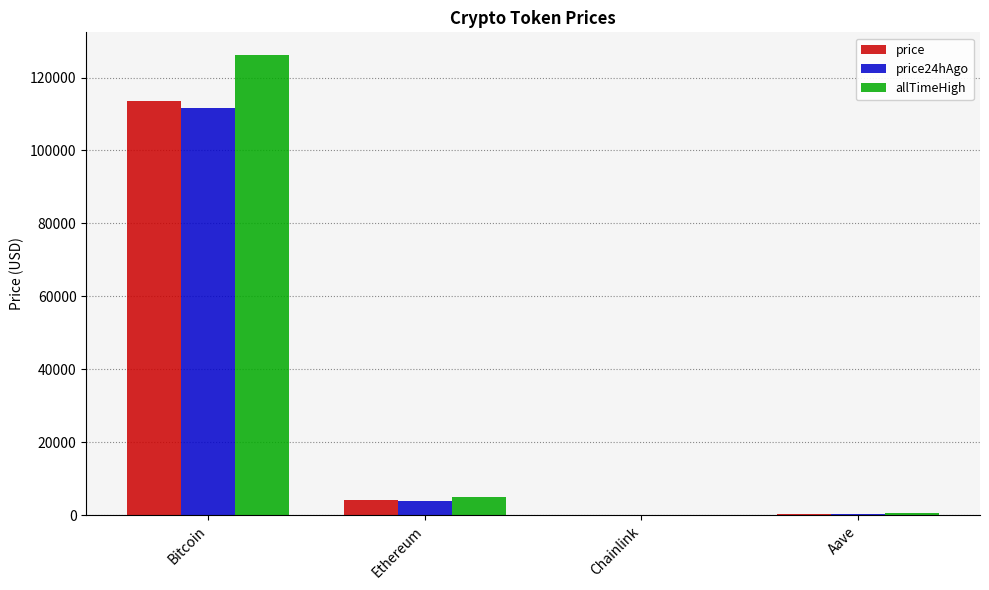

At which category is the sum across all series the highest?

Bitcoin